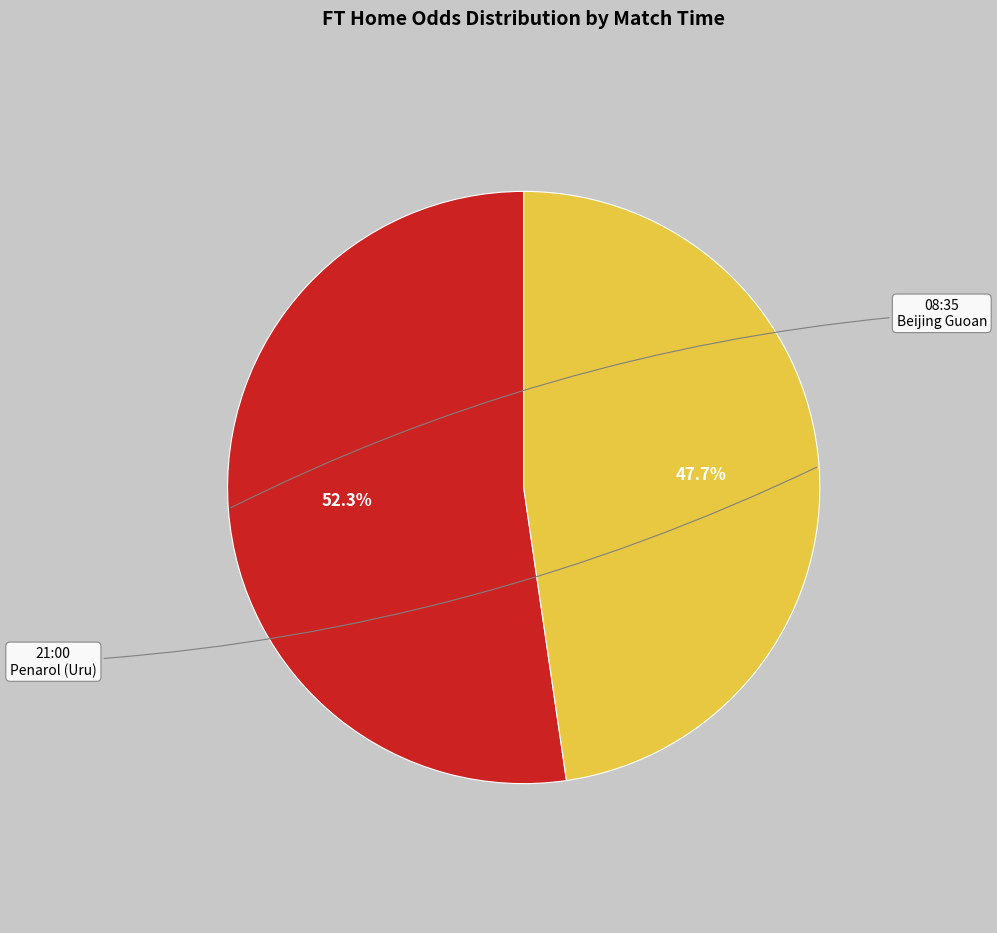

Is there any slice that represents more than half of the pie?

Yes